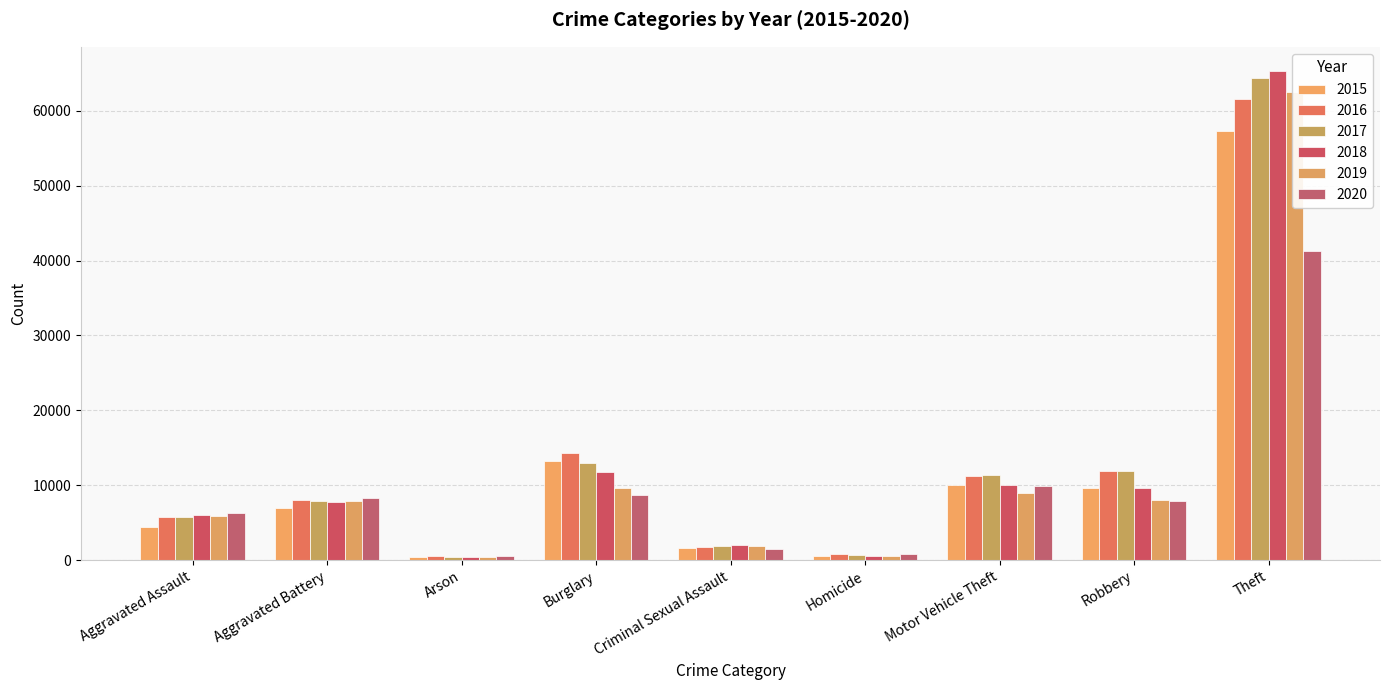

Rank the categories by 2016 value from lowest to highest.

Arson, Homicide, Criminal Sexual Assault, Aggravated Assault, Aggravated Battery, Motor Vehicle Theft, Robbery, Burglary, Theft